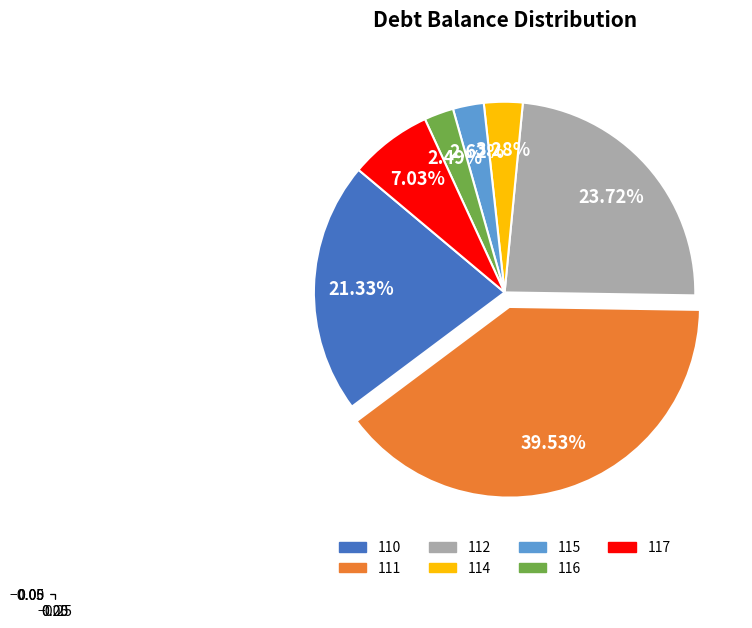

What is the largest slice in the pie chart?

111